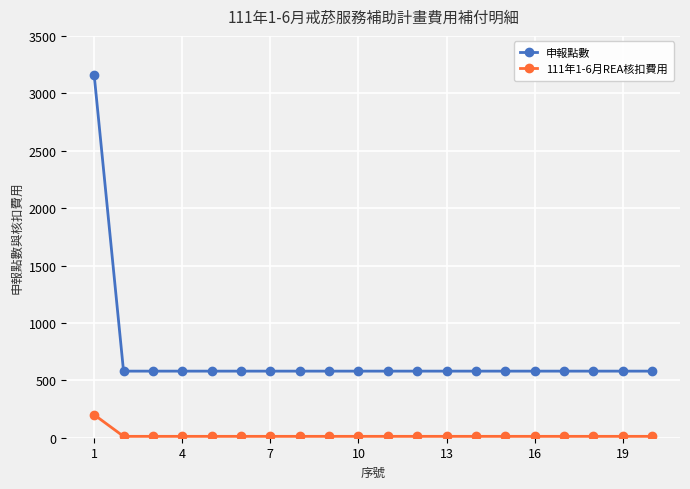

What are all the series names shown in the legend?

申報點數, 111年1-6月REA核扣費用